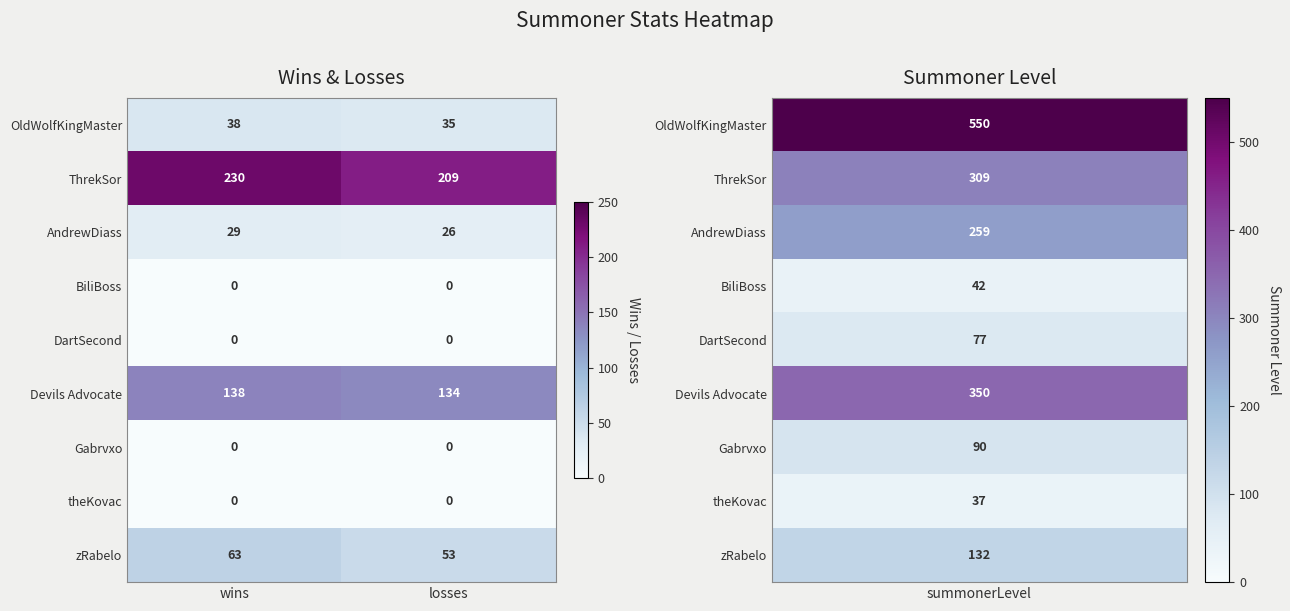

Is the value of OldWolfKingMaster at losses greater than the value of zRabelo at losses?

No